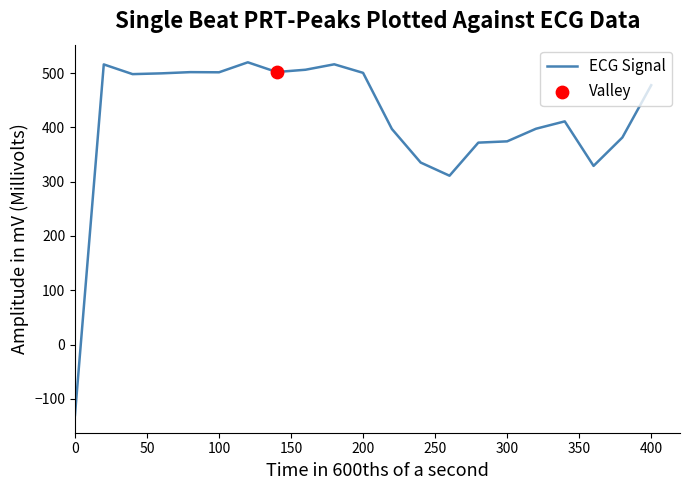

What is the minimum value shown in the chart?

-130.0